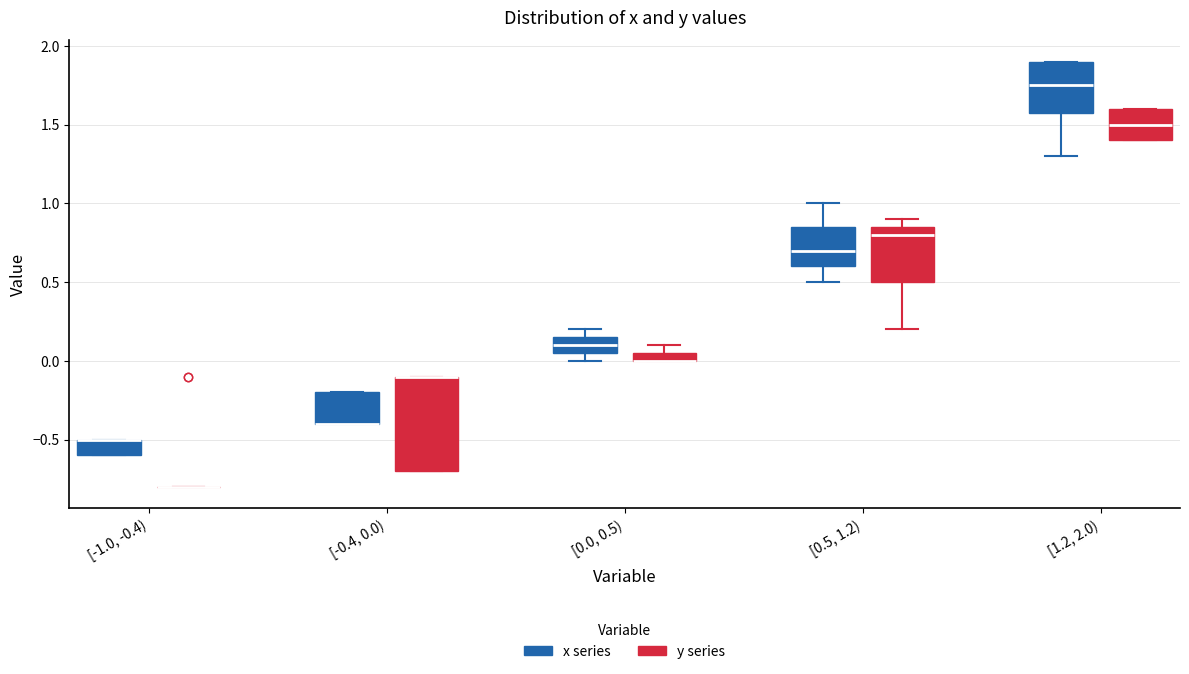

Comparing the boxes themselves (not the whiskers), which one is the tallest?

[-0.4, 0.0) (y series)